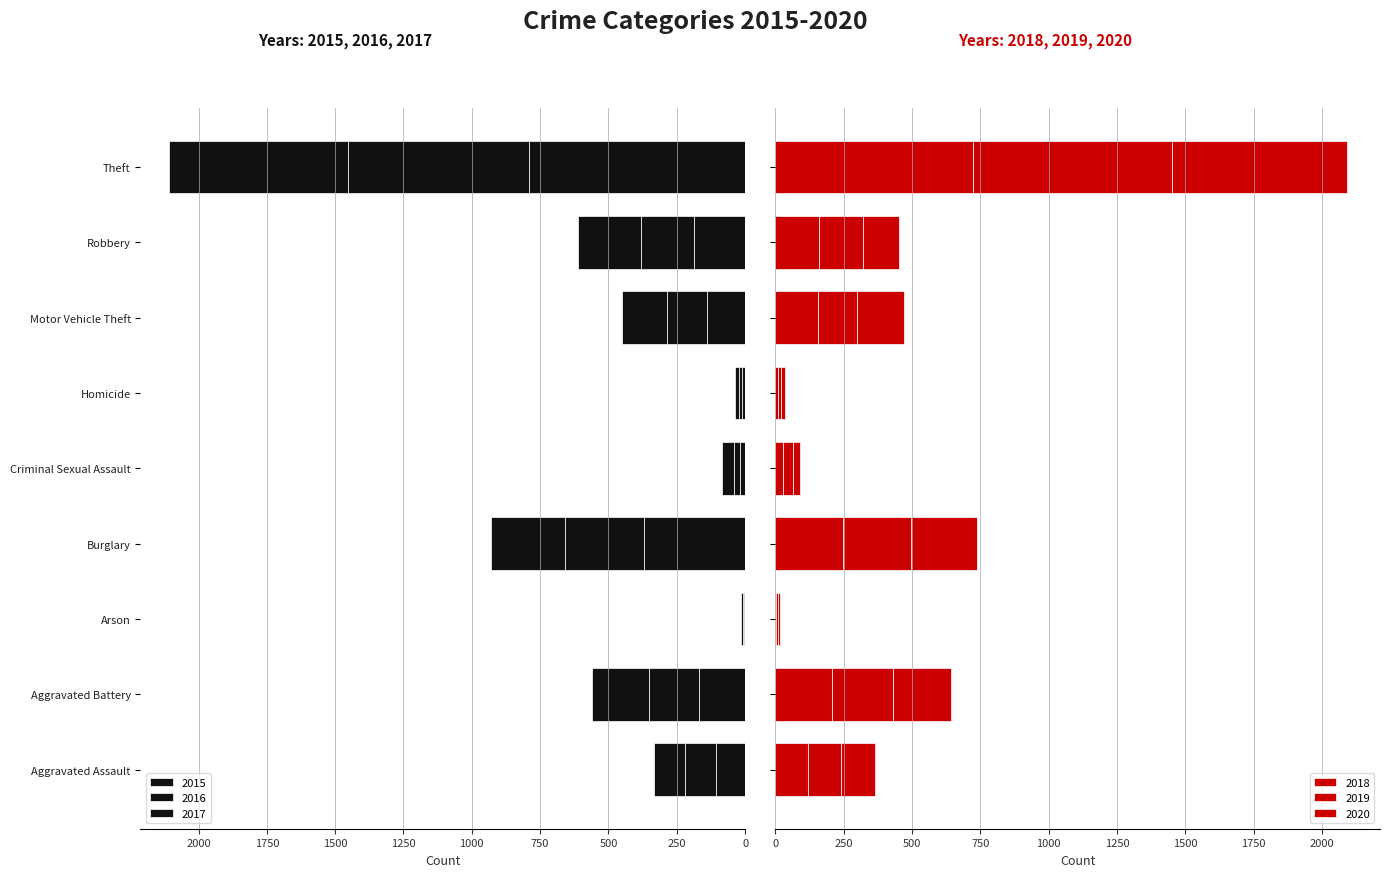

Where does the 2015 series first go above 139?

Aggravated Battery